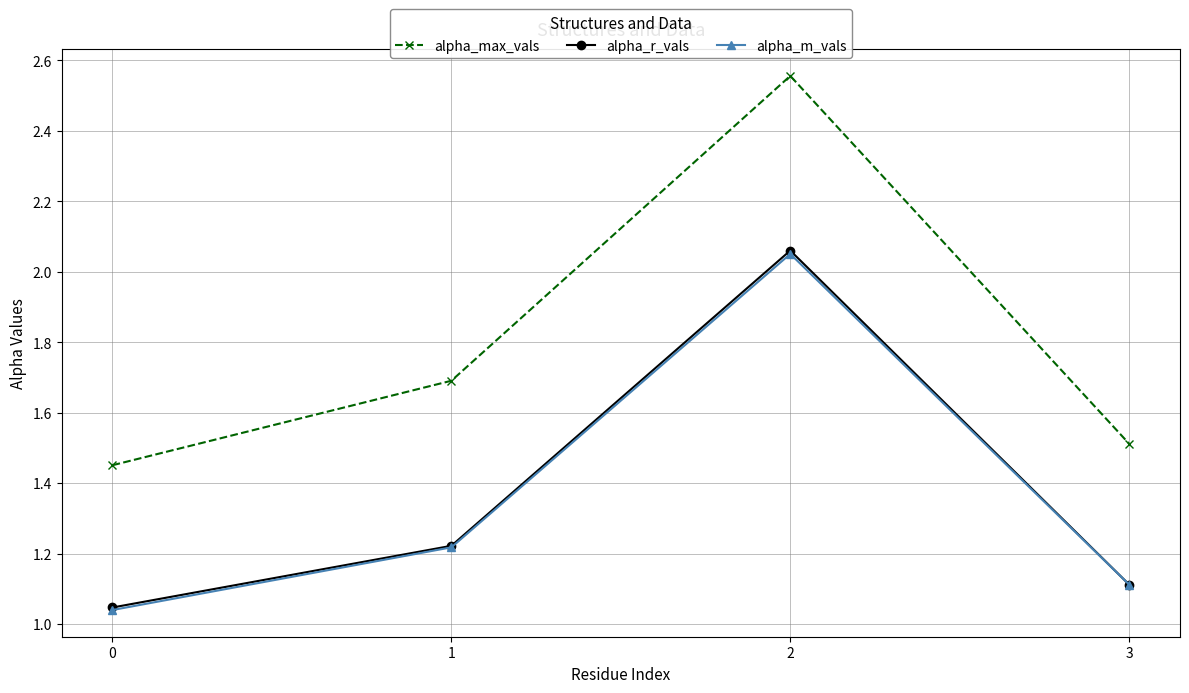

Does the chart have visible grid lines?

Yes